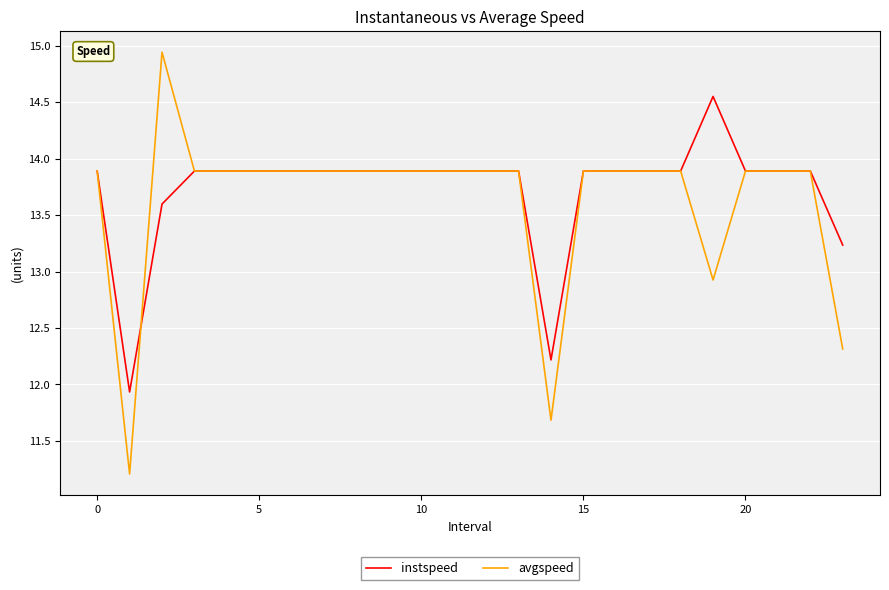

What is the difference between the maximum and minimum values in the instspeed series?

2.6